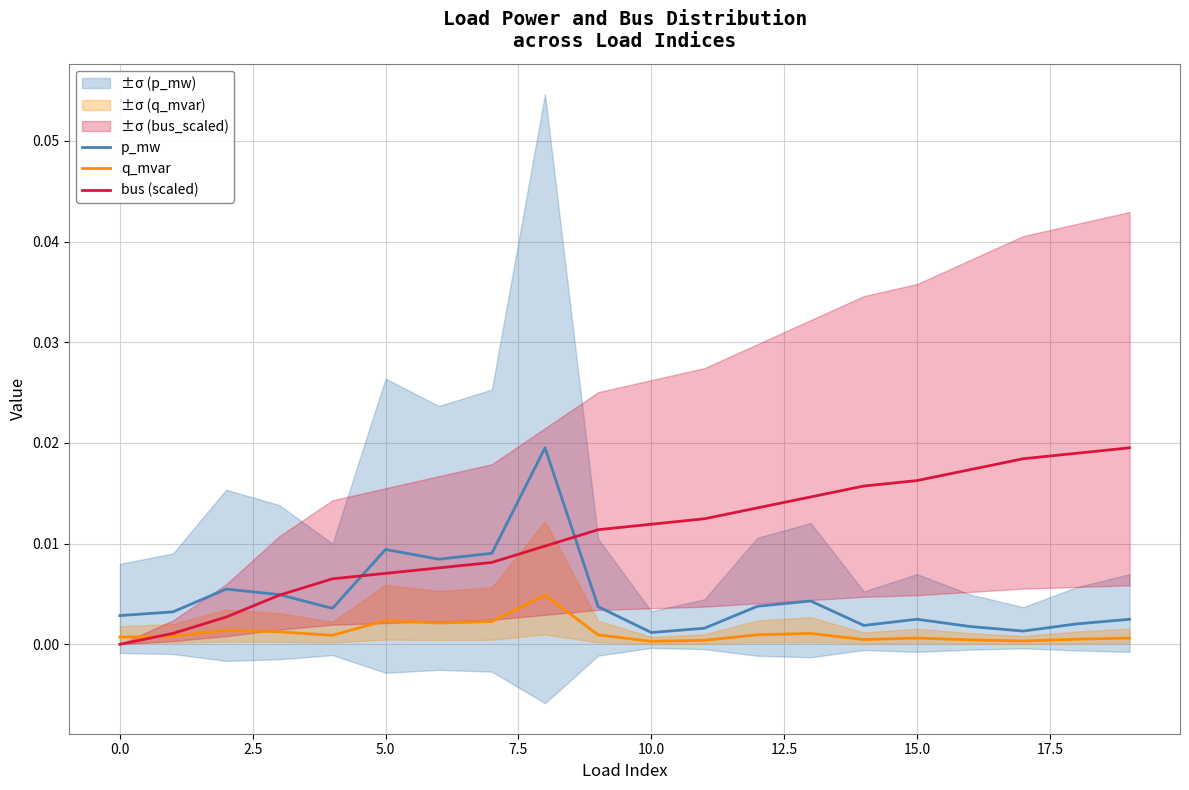

True or false: q_mvar and p_mw intersect in this chart.

False